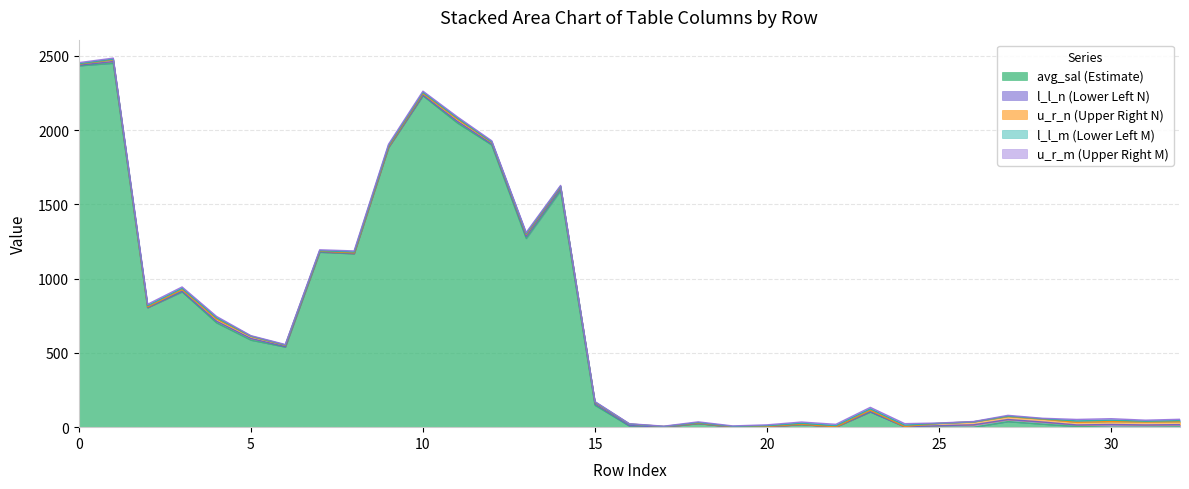

At 13, list the series in order from largest to smallest.

avg_sal, u_r_n, l_l_n, u_r_m, l_l_m